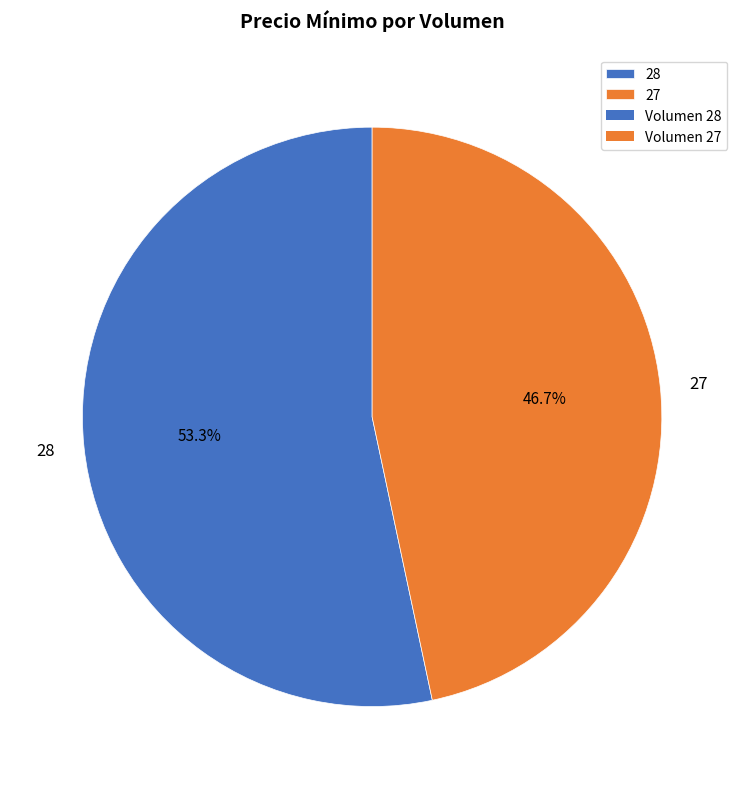

Is it true that 28 is 53% of the pie?

True